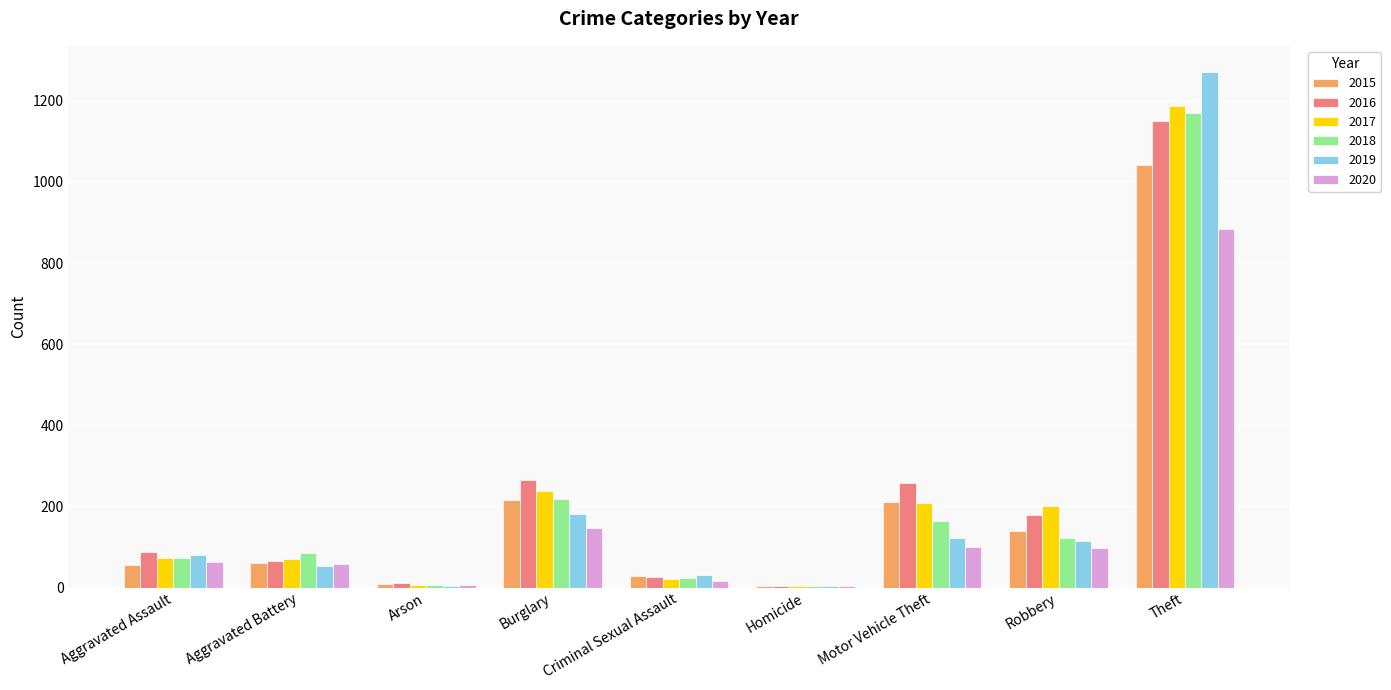

What is the sum of all 2015 values?

1768